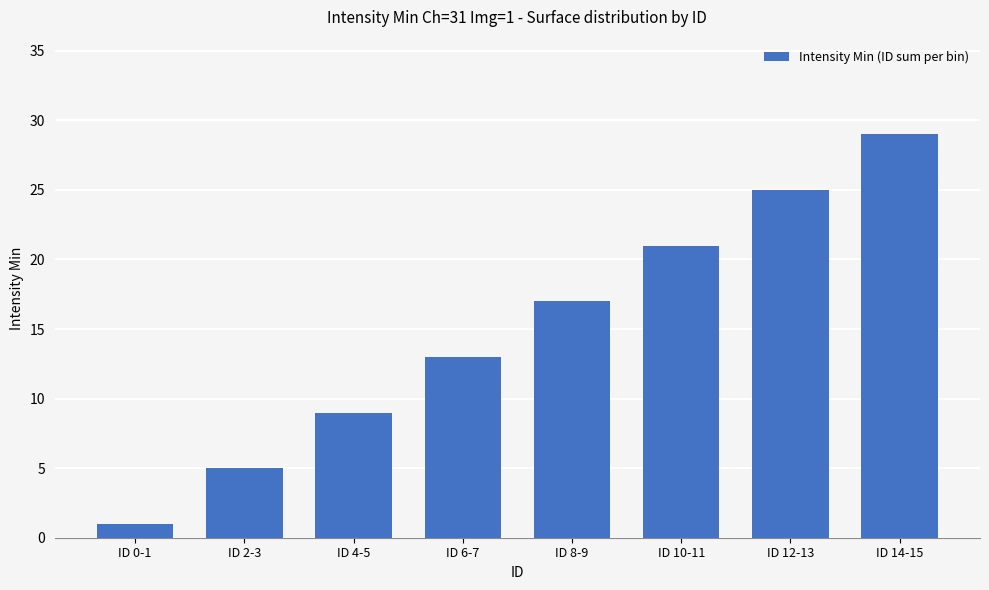

Reading left to right, transcribe all the data shown in this chart.

ID 0-1=1	ID 2-3=5	ID 4-5=9	ID 6-7=13	ID 8-9=17	ID 10-11=21	ID 12-13=25	ID 14-15=29